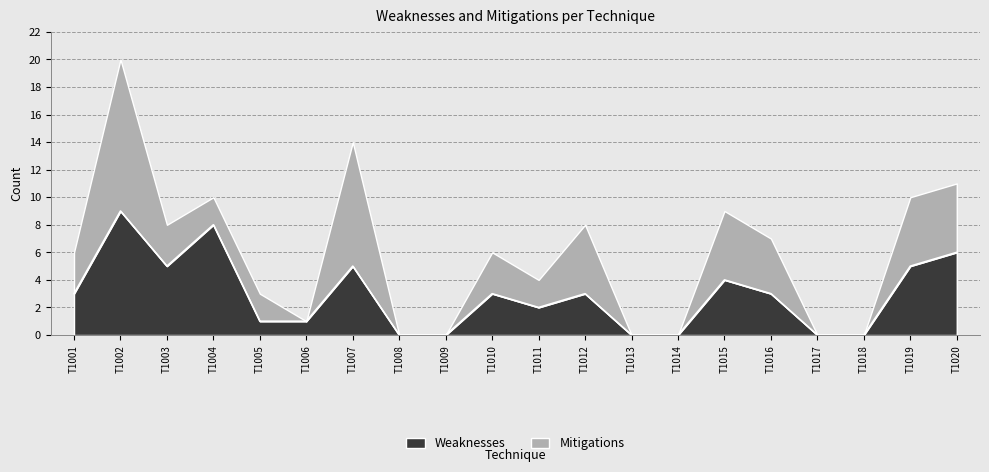

The Weaknesses series shows 4 at T1015. True or false?

True